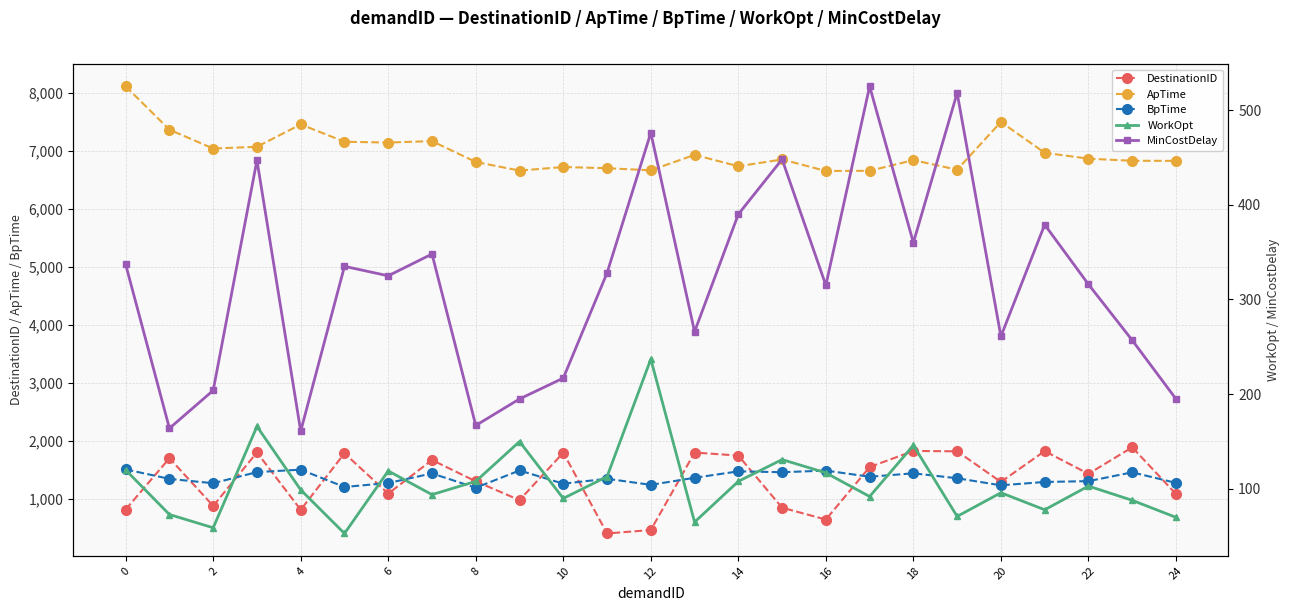

What are all the series names shown in the legend?

DestinationID, ApTime, BpTime, WorkOpt, MinCostDelay